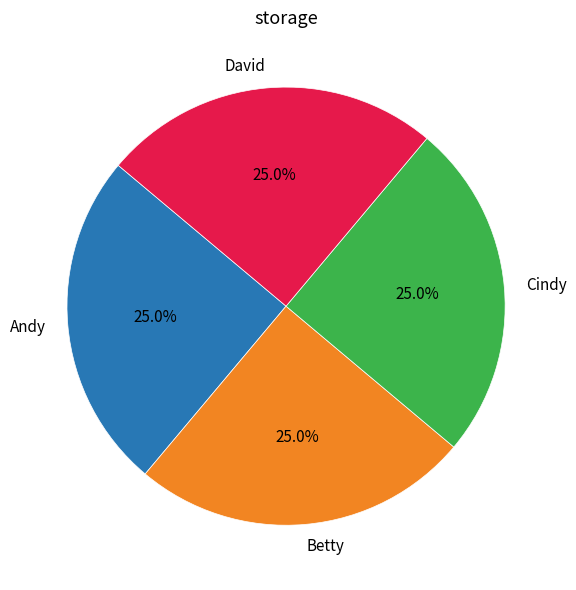

True or false: Betty accounts for 18% of the total.

False